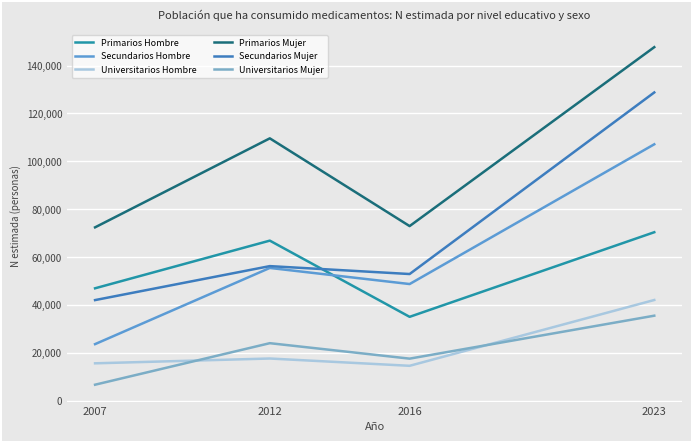

What is the approximate value of Secundarios Mujer at 2007?

42142